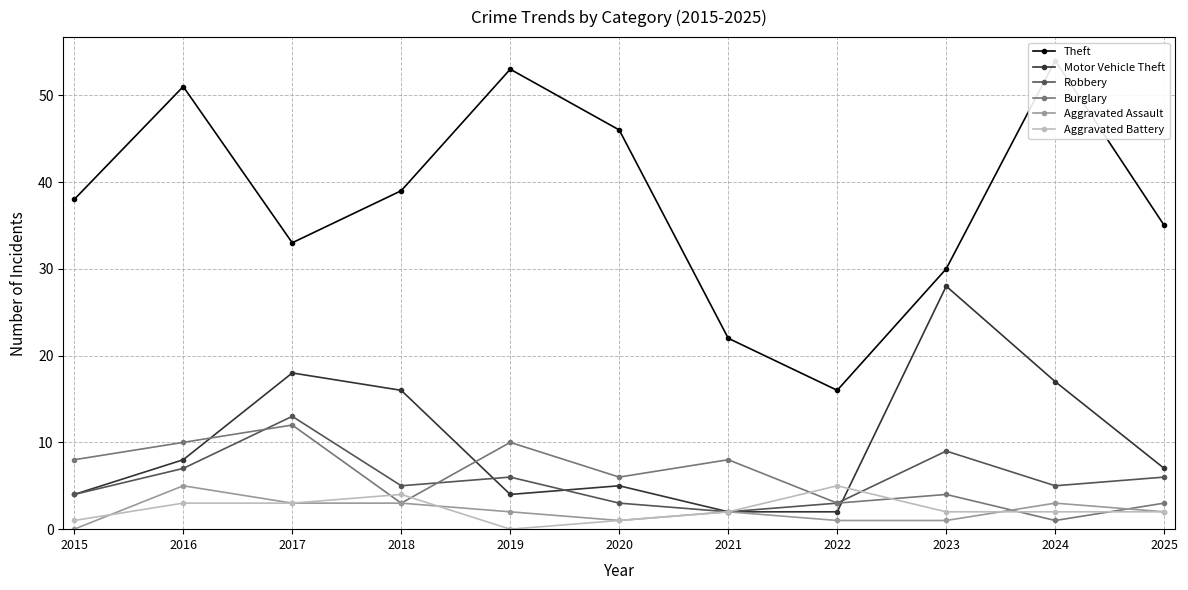

What are all the series names shown in the legend?

Theft, Motor Vehicle Theft, Robbery, Burglary, Aggravated Assault, Aggravated Battery